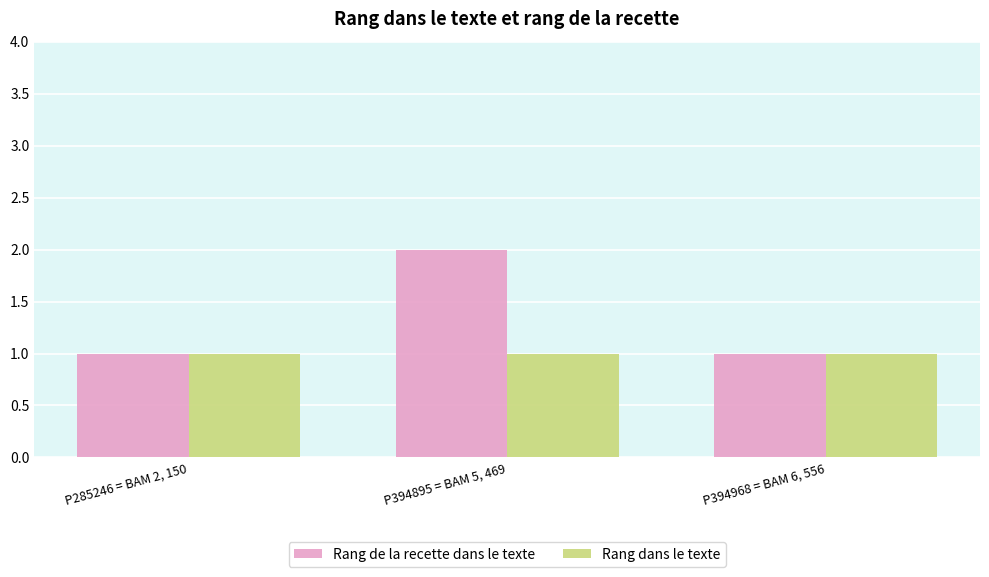

Count the number of data series in this chart.

2